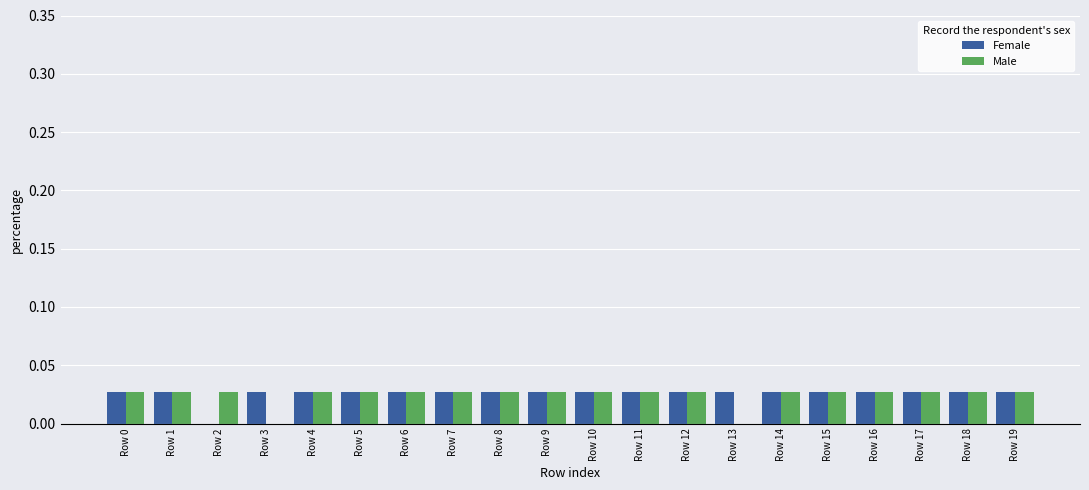

What is the sum of all Male values?

0.5